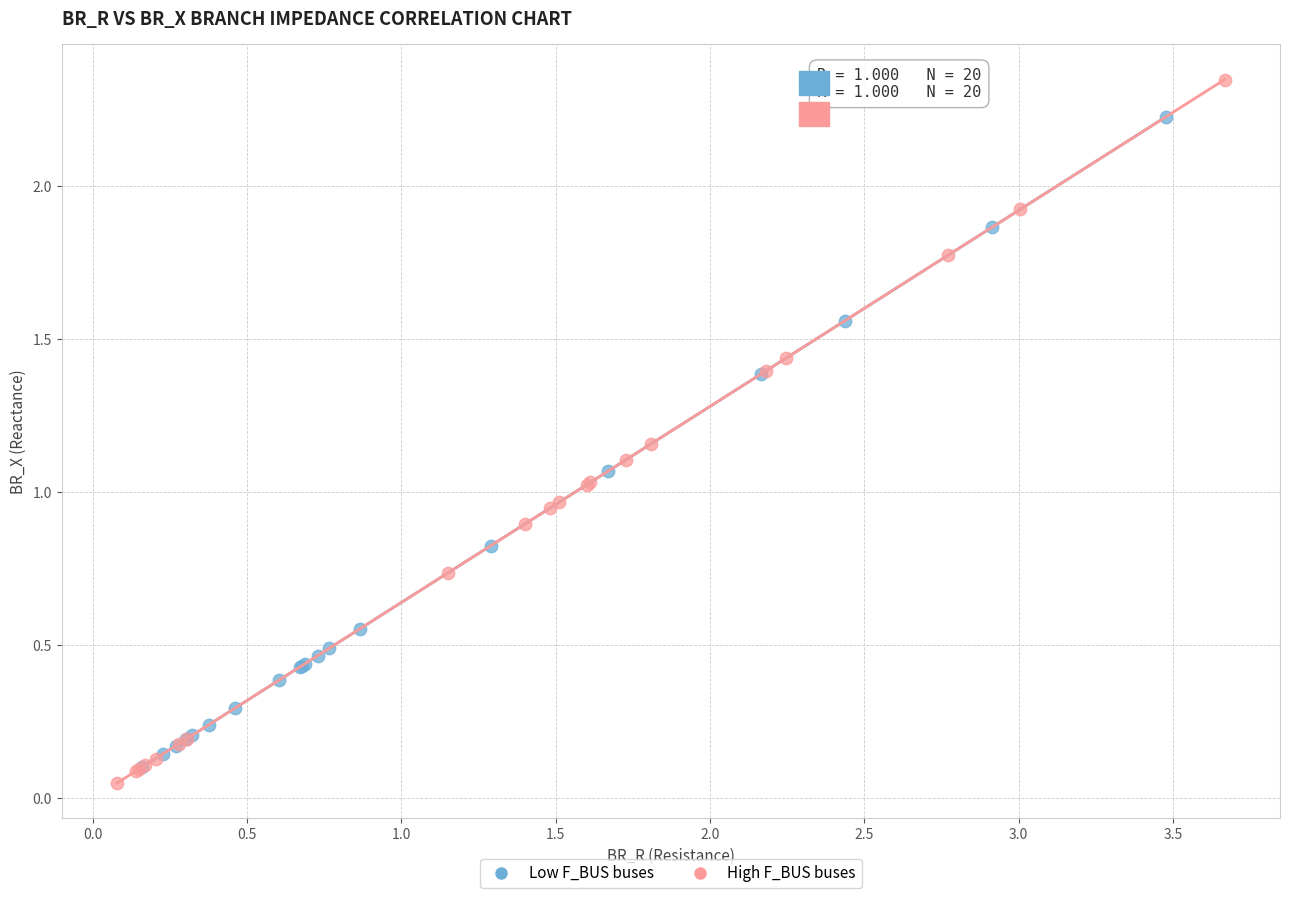

Which series contains the highest Y value?

High F_BUS buses